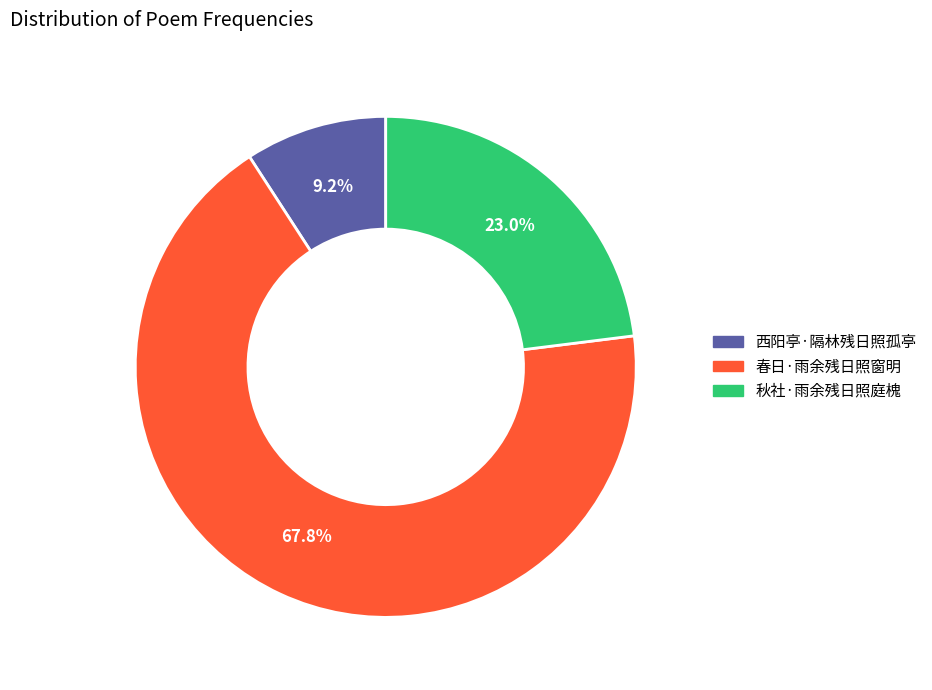

What percentage is the 春日·雨余残日照窗明 slice, to the nearest percent?

68%